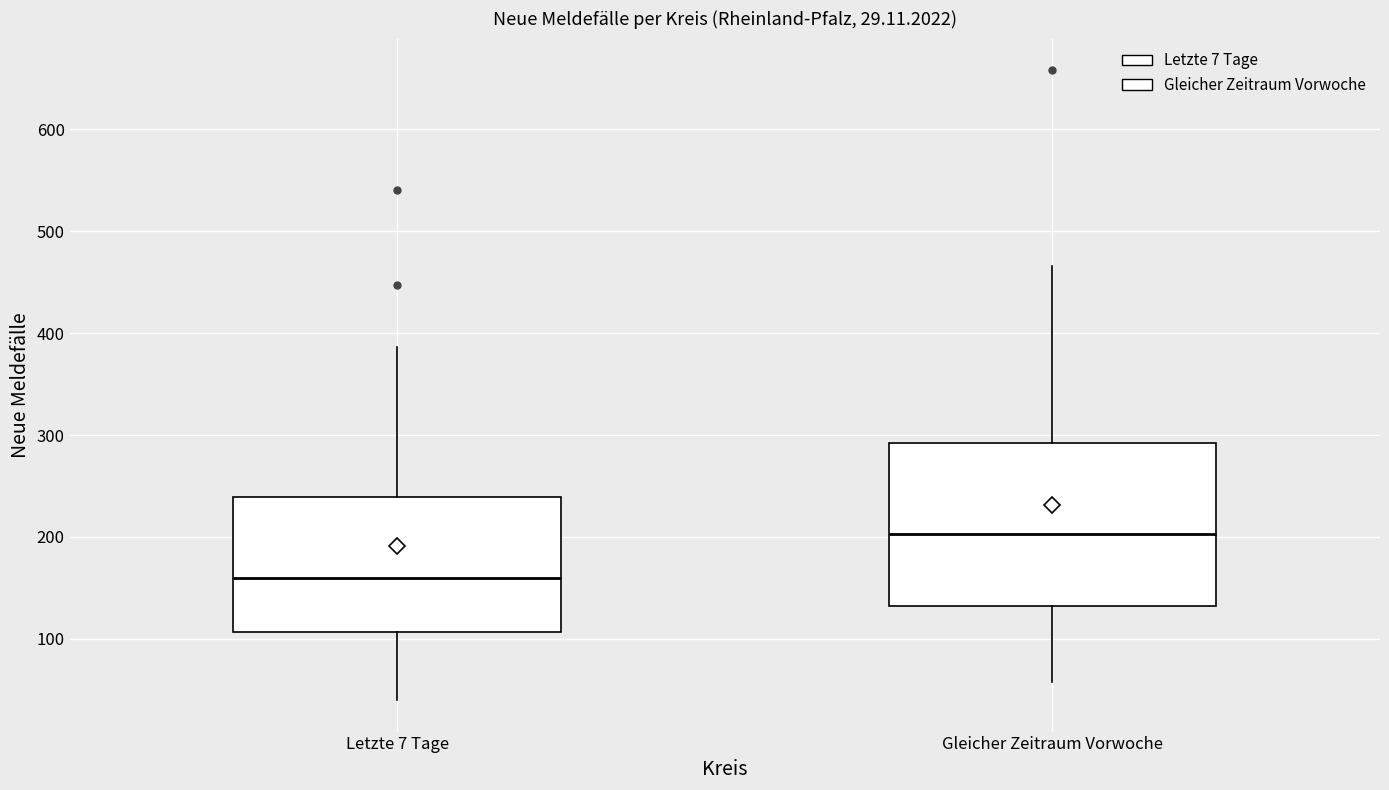

Comparing the boxes themselves (not the whiskers), which one is the tallest?

Gleicher Zeitraum Vorwoche